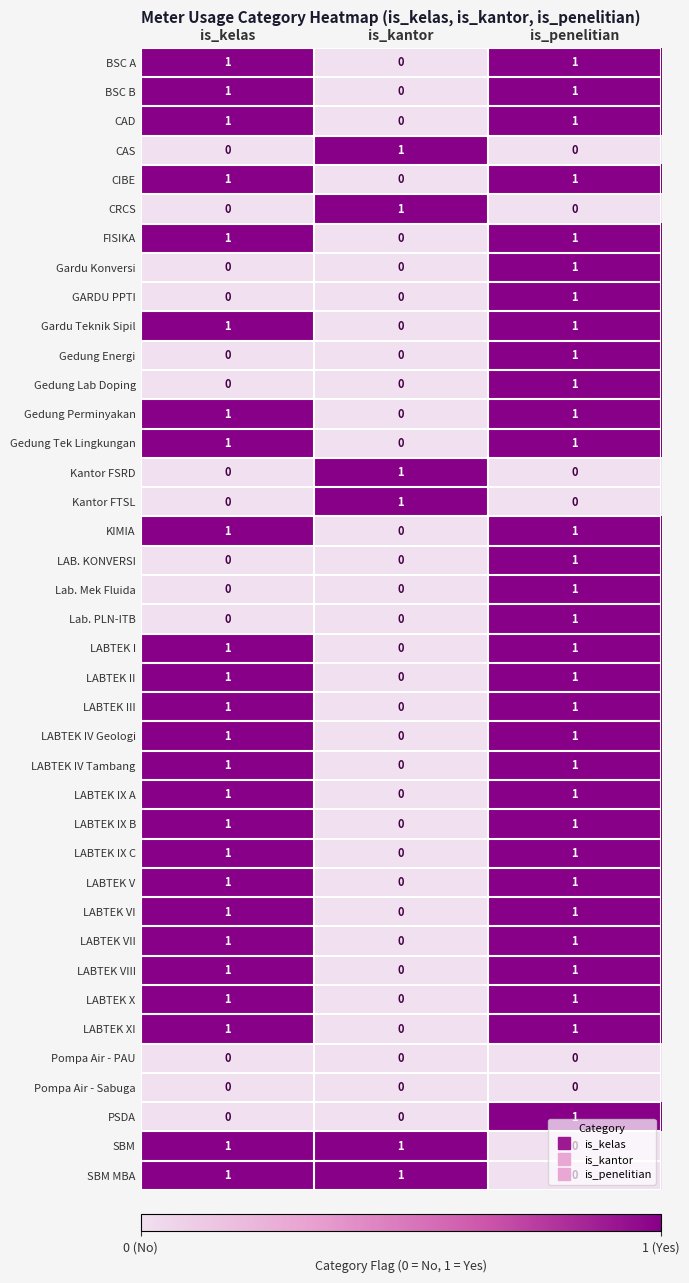

How many LAB. KONVERSI values are between 0 and 1?

3